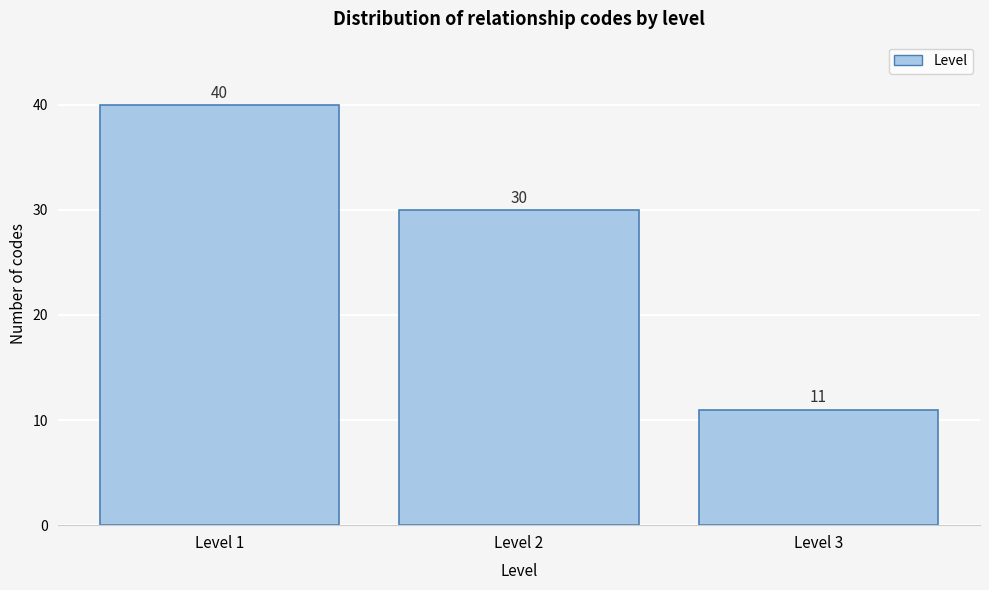

Reading right to left, what are all the values shown in this chart?

Level 3=11	Level 2=30	Level 1=40